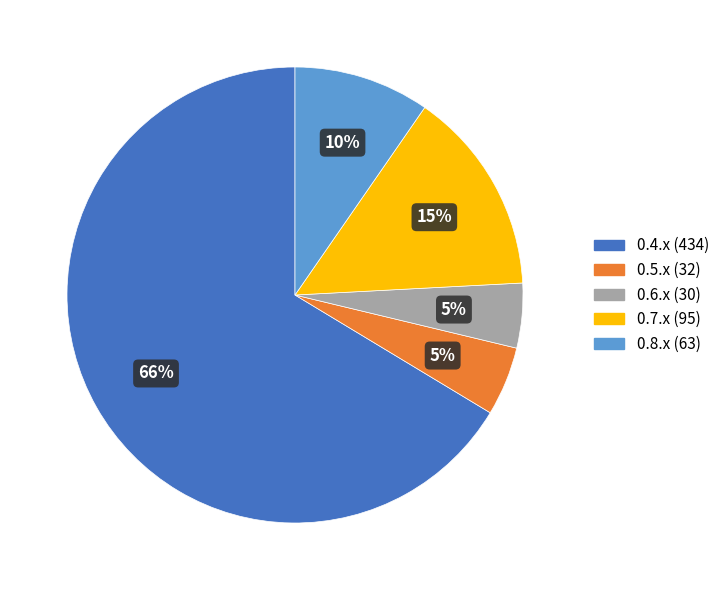

What is the majority slice?

0.4.x